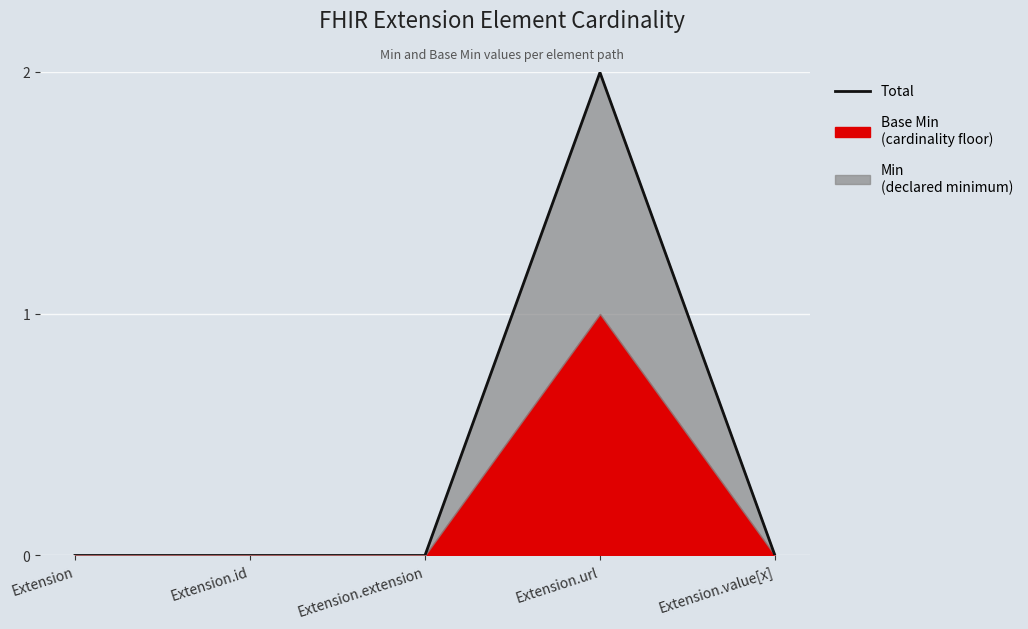

How many positive values are there?

1